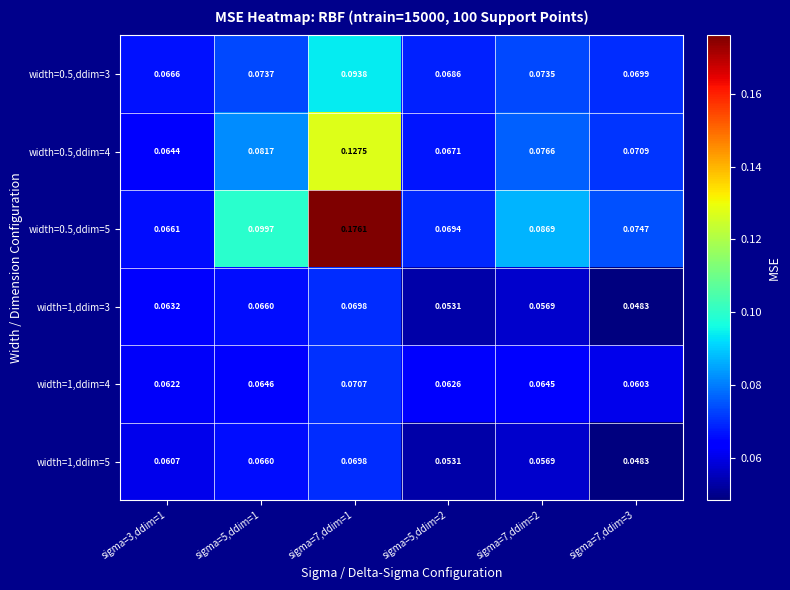

Which label corresponds to the largest value in the chart?

sigma=7,ddim=1